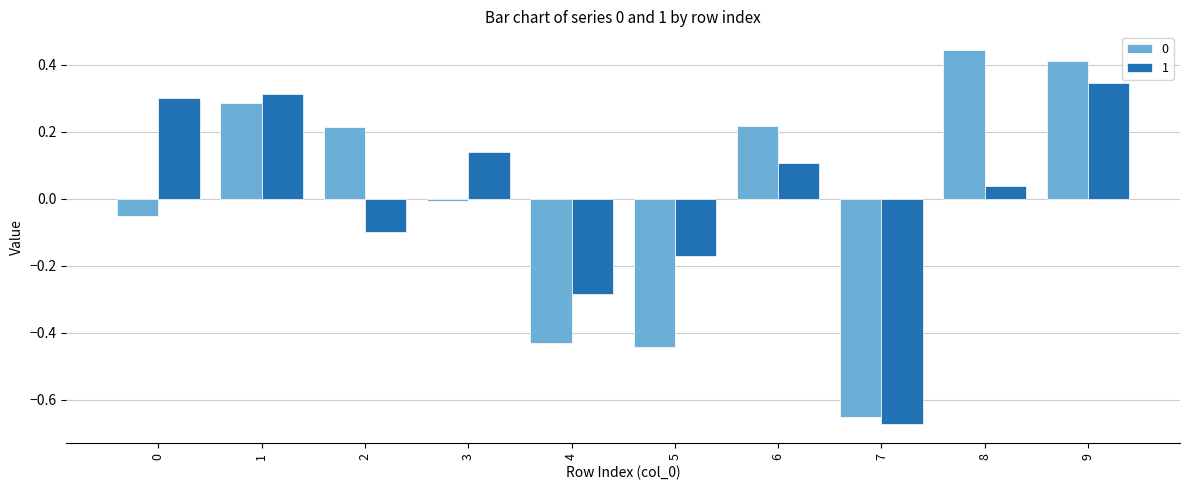

What is the difference between the maximum and minimum values in the 1 series?

1.0